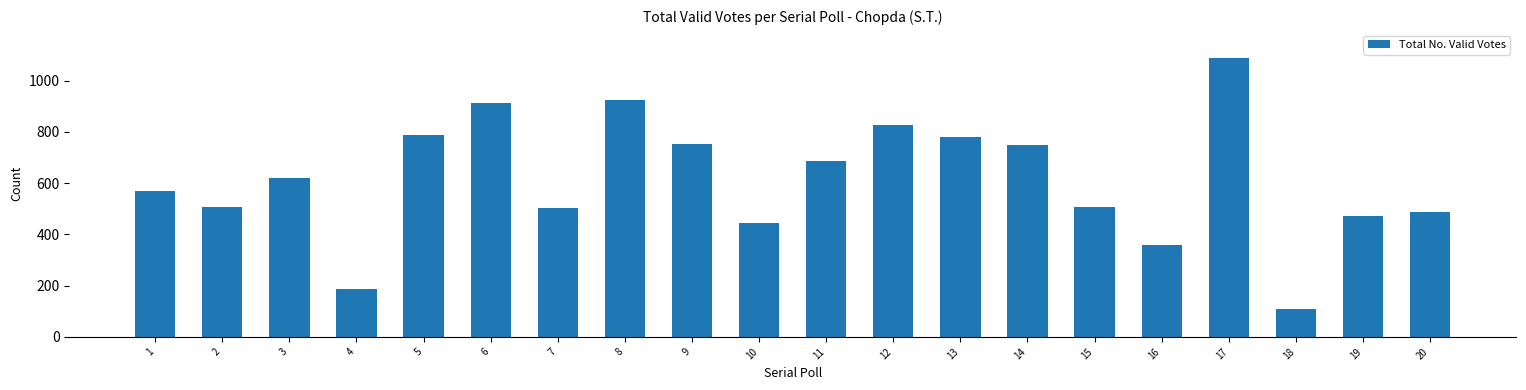

What is the value of the 10th bar from the left?

446